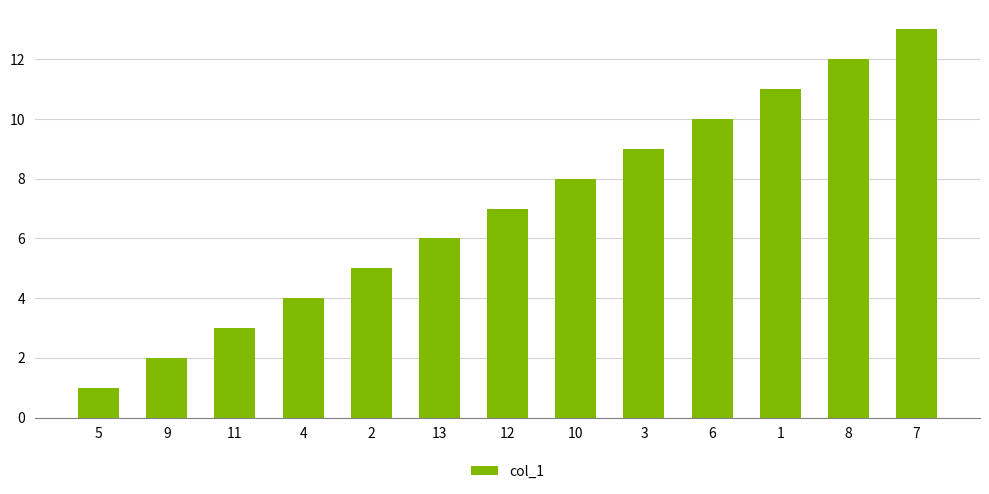

Reading right to left, what are all the values shown in this chart?

13	12	11	10	9	8	7	6	5	4	3	2	1